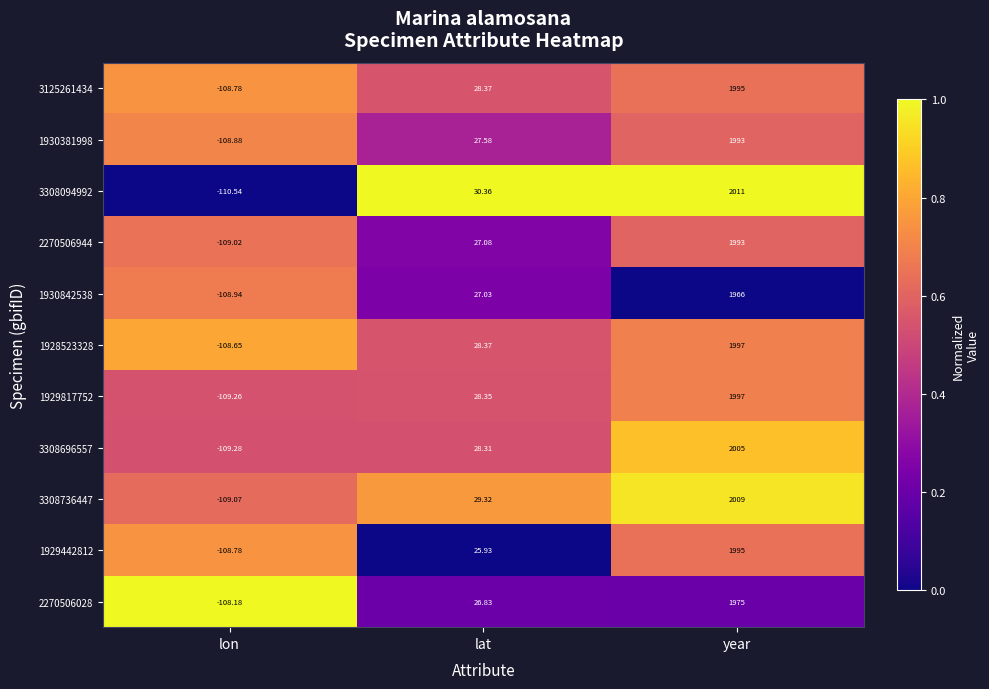

At which category is the sum across all series the highest?

year